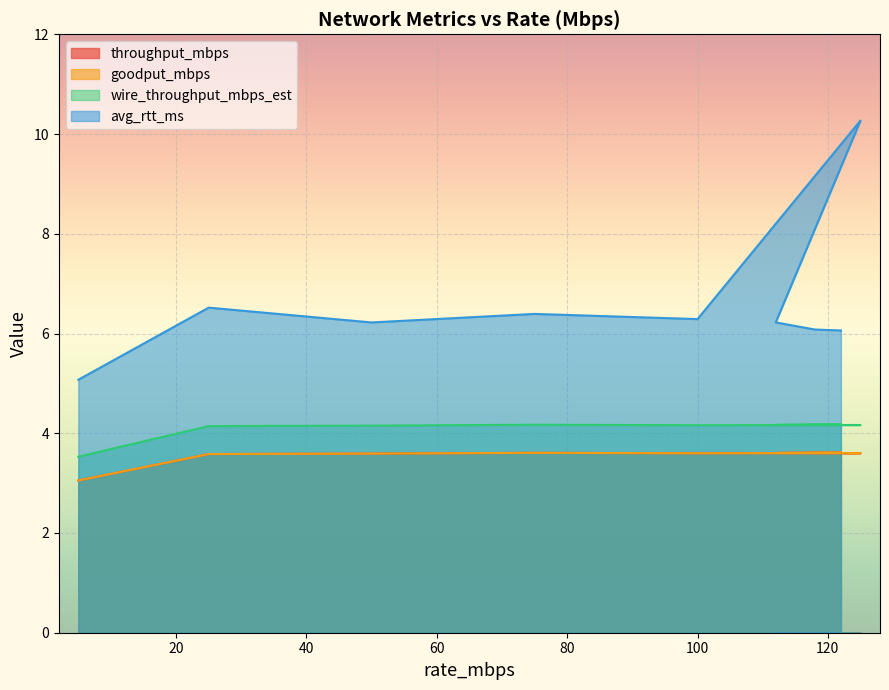

What is the label of the 5th point from the left?

100